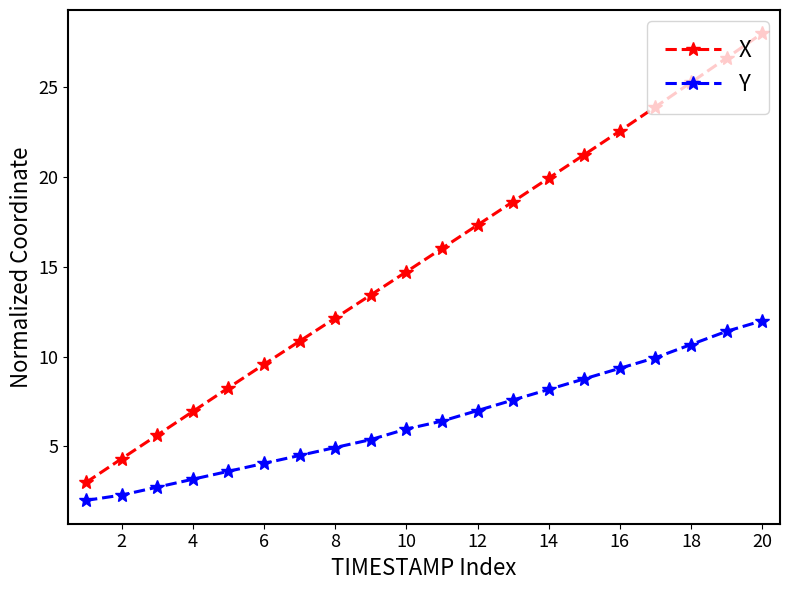

Which series has the largest range (max minus min)?

X